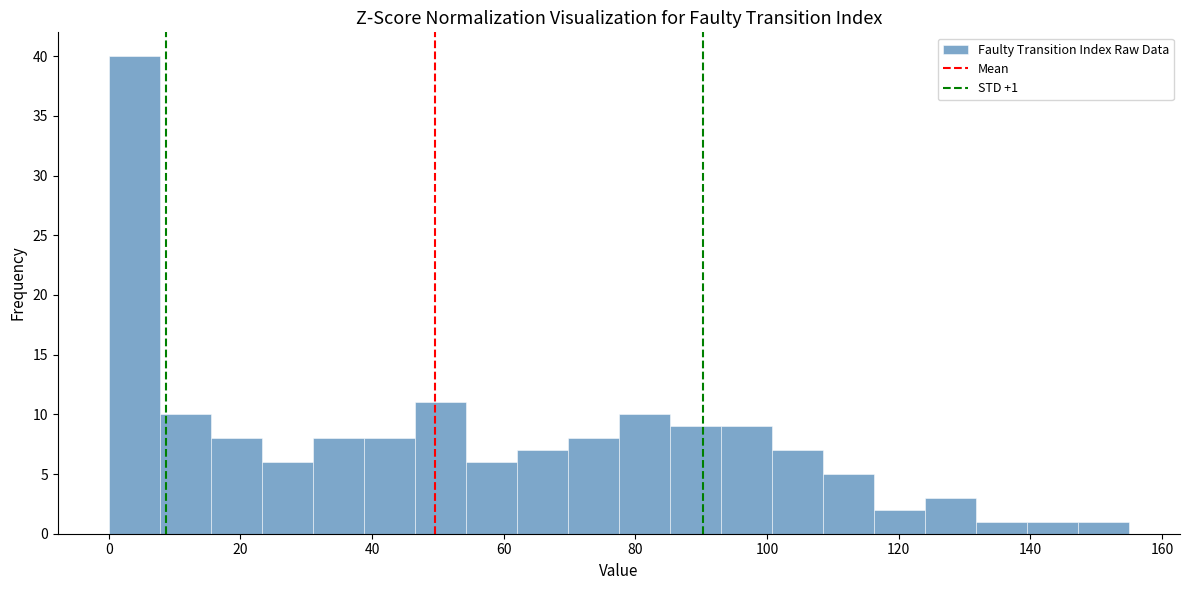

Around what value on the x-axis is the tallest bar? Give the approximate position of its centre, as read against the axis.

4